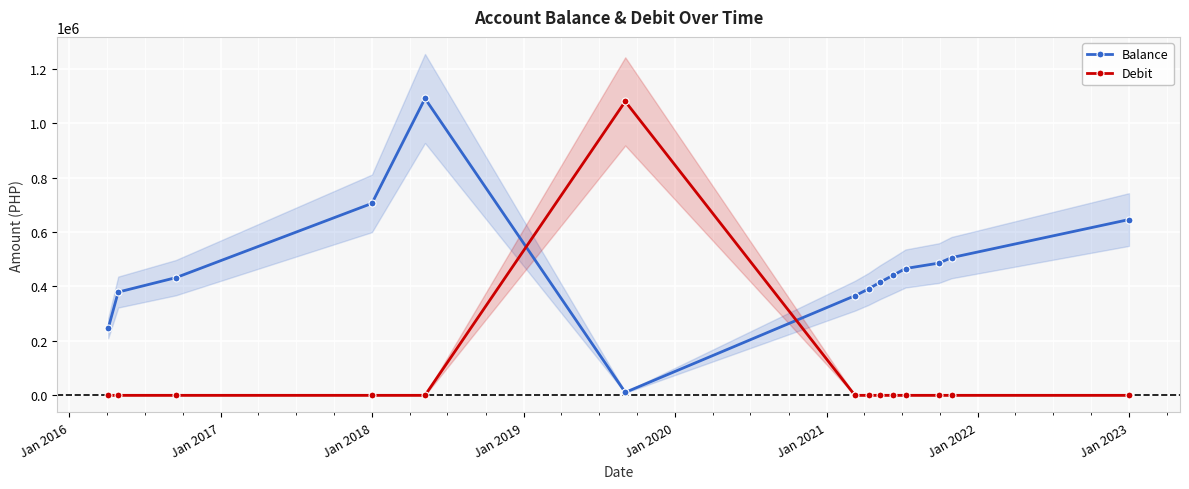

Which series has the largest range (max minus min)?

Debit